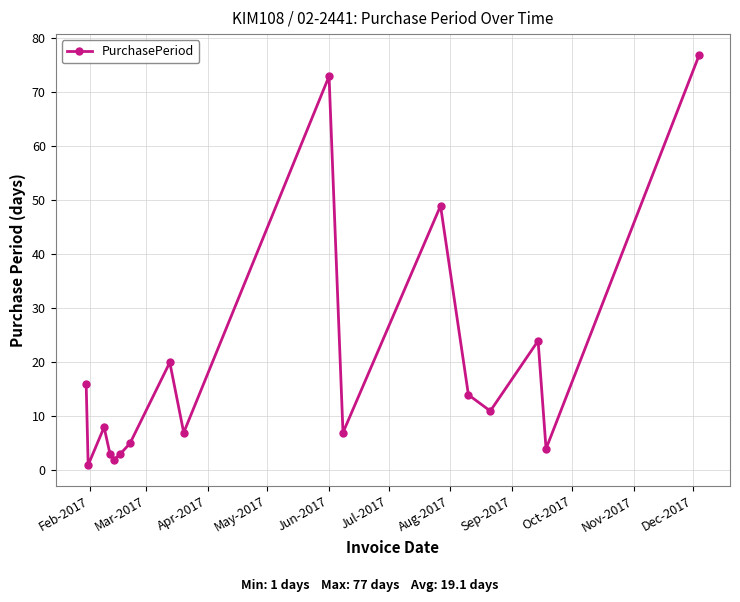

True or false: there are more than 2 points higher than both neighbors.

True